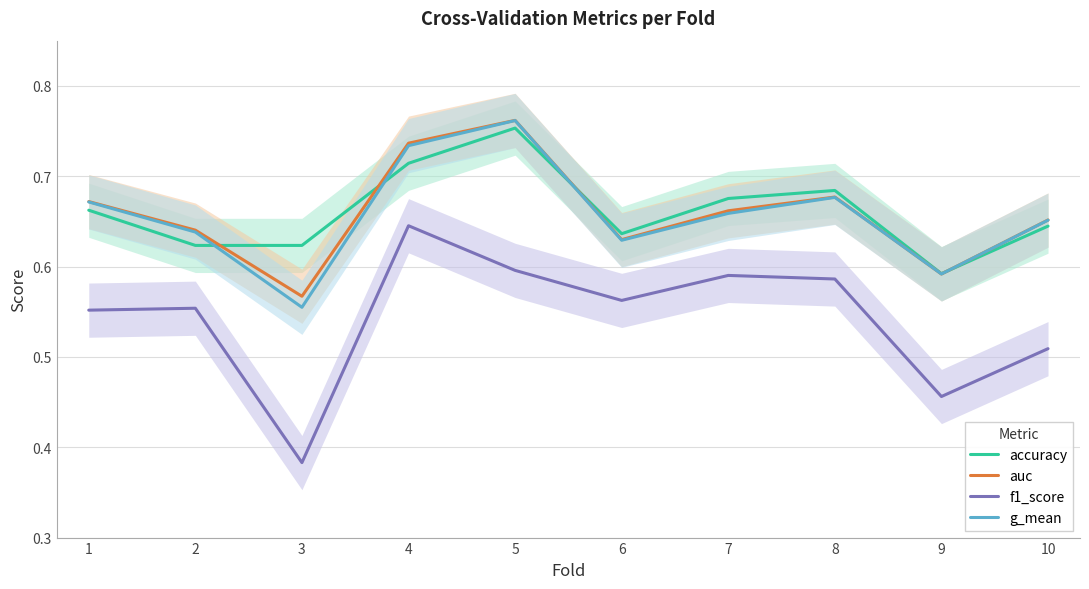

Reading left to right, transcribe all the data shown in this chart.

accuracy: 0.7	0.6	0.6	0.7	0.8	0.6	0.7	0.7	0.6	0.6
auc: 0.7	0.6	0.6	0.7	0.8	0.6	0.7	0.7	0.6	0.7
f1_score: 0.6	0.6	0.4	0.6	0.6	0.6	0.6	0.6	0.5	0.5
g_mean: 0.7	0.6	0.6	0.7	0.8	0.6	0.7	0.7	0.6	0.7